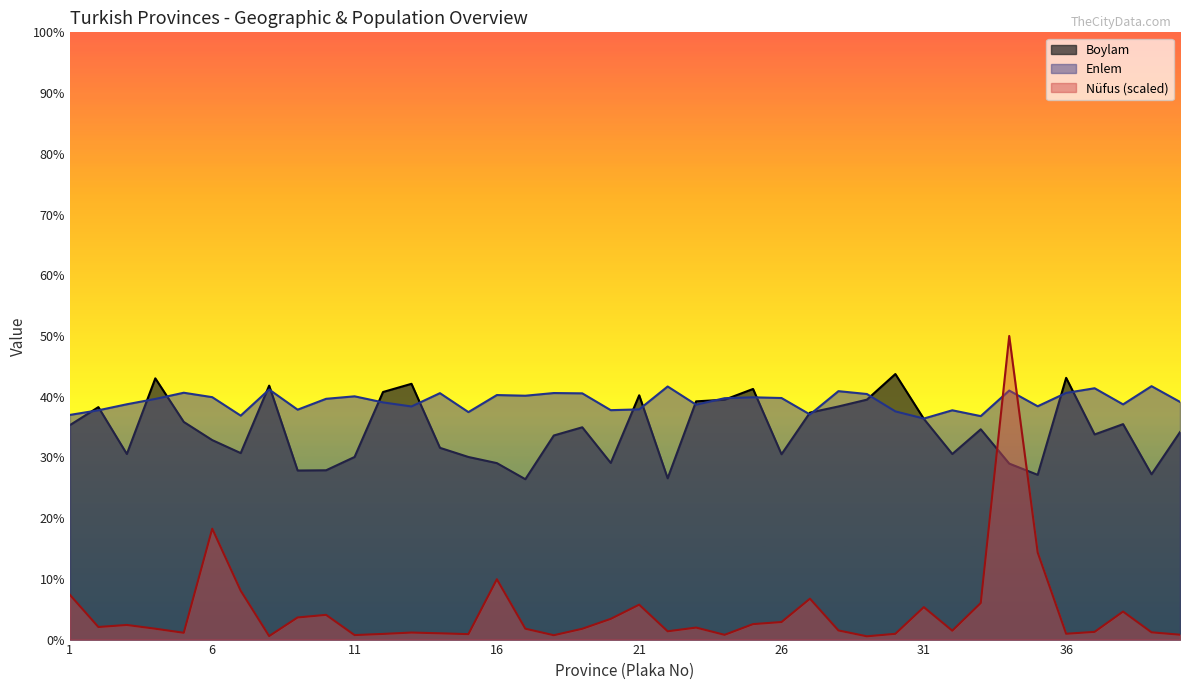

Between ADIYAMAN and KIRŞEHİR, which series saw the biggest shift?

Boylam